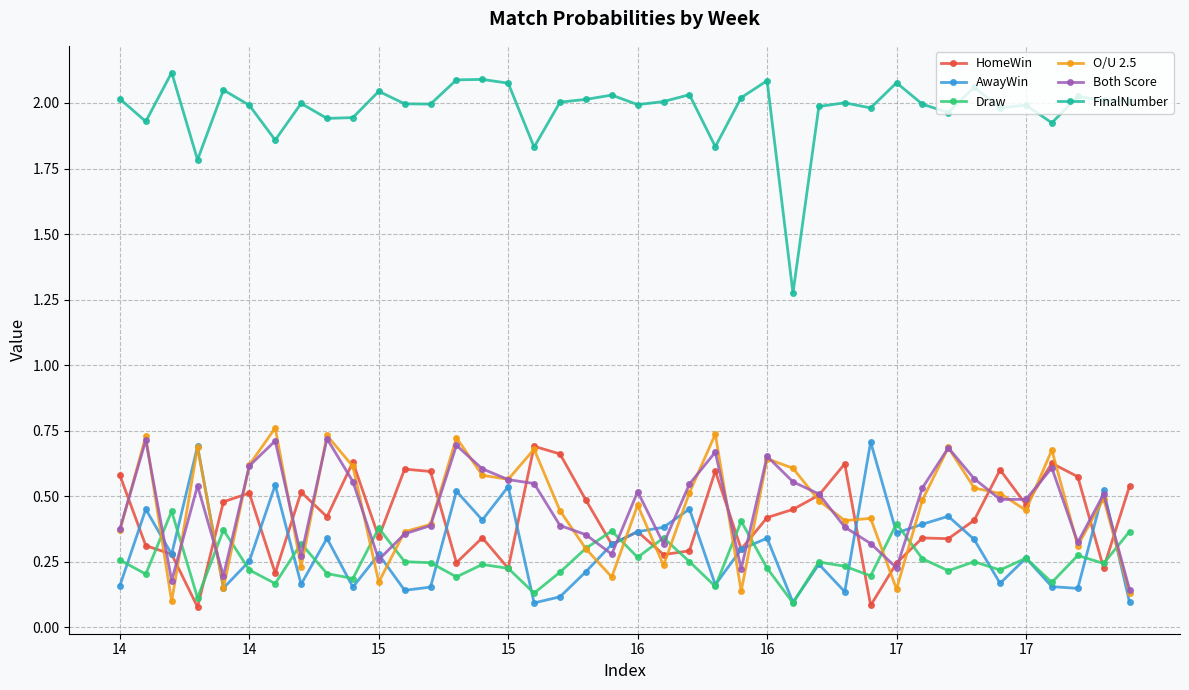

True or false: FinalNumber and Draw cross at least once.

False